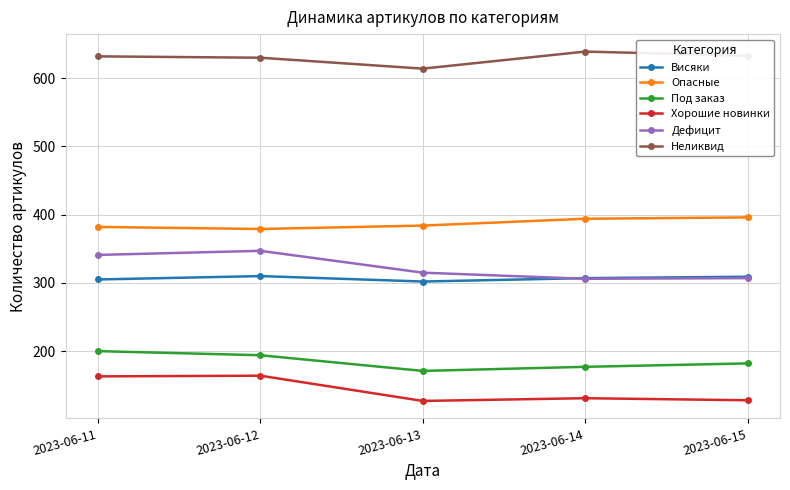

Rank the series by their maximum value, from highest to lowest.

Неликвид, Опасные, Дефицит, Висяки, Под заказ, Хорошие новинки